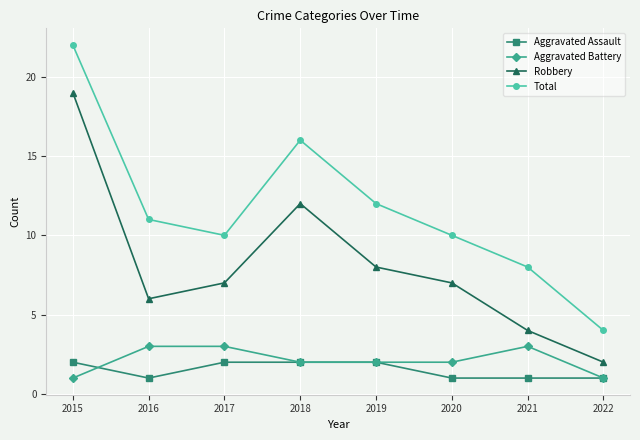

What is the difference between the highest and lowest values at 2021?

7